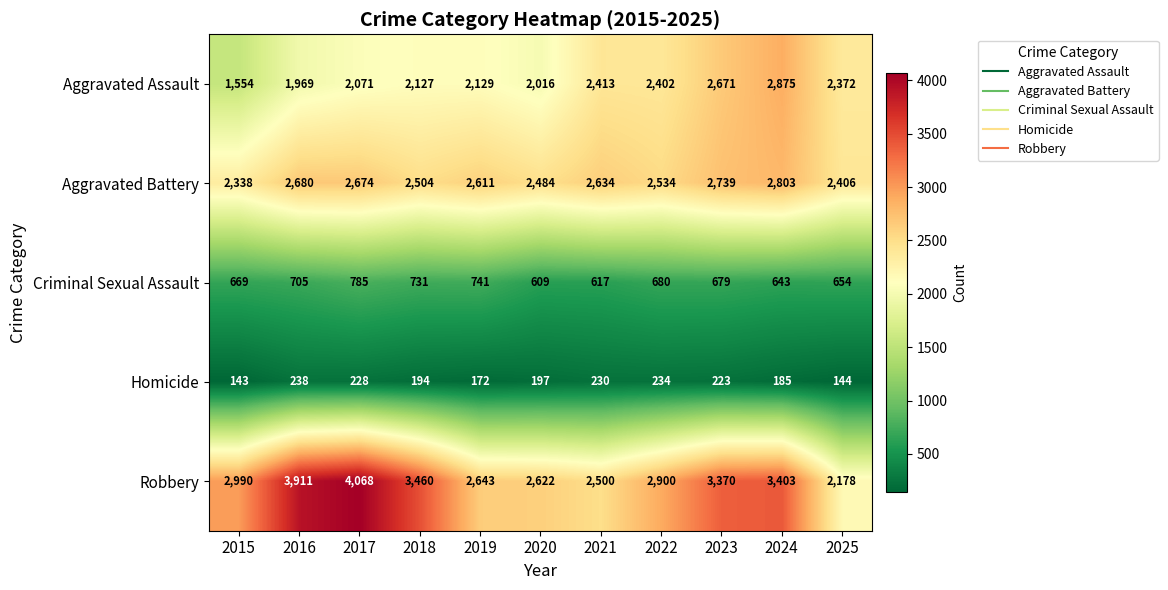

What is the sum of the Robbery values at 2019 and 2022?

5543